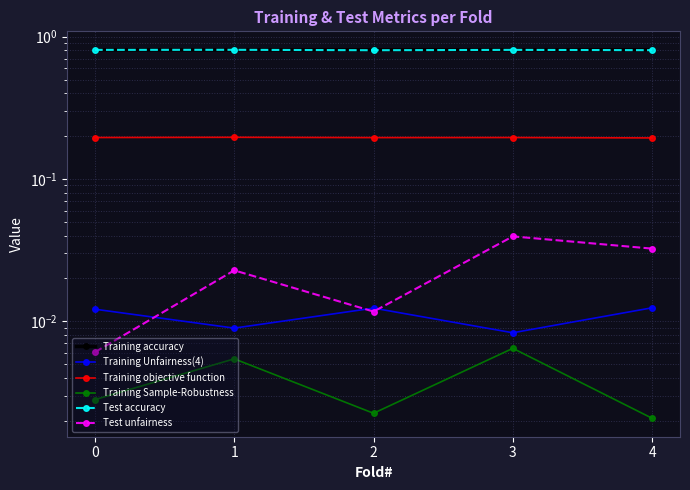

At which label is Training objective function closest to 0?

4